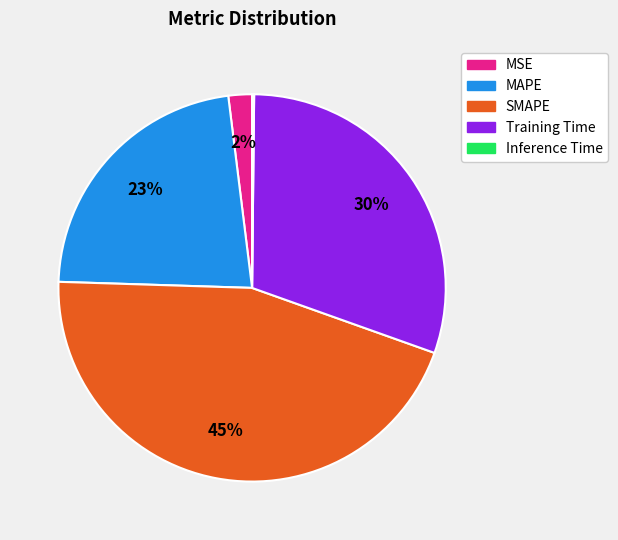

Is the sum of MSE and SMAPE greater than half?

No